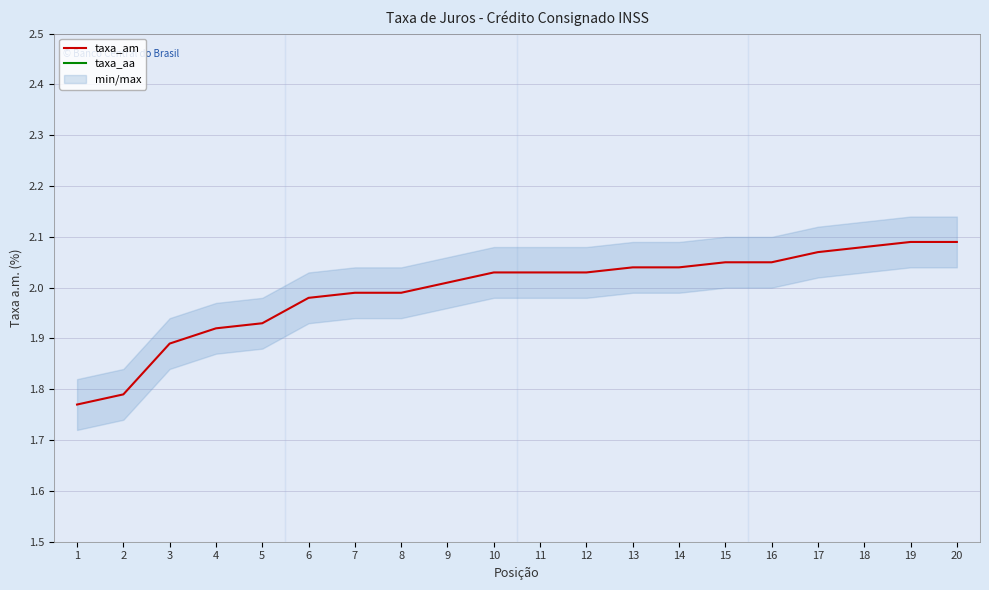

True or false: taxa_am has more than 0 interior local peaks.

False